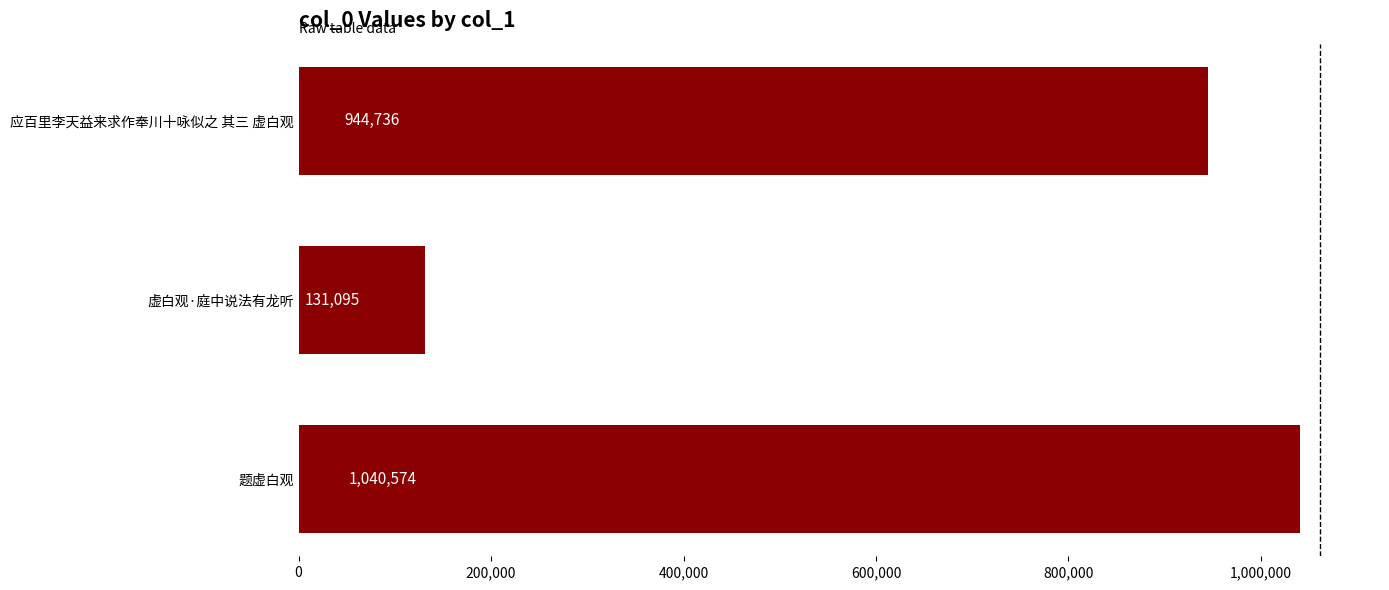

List the labels in order of value, largest first.

题虚白观, 应百里李天益来求作奉川十咏似之 其三 虚白观, 虚白观·庭中说法有龙听